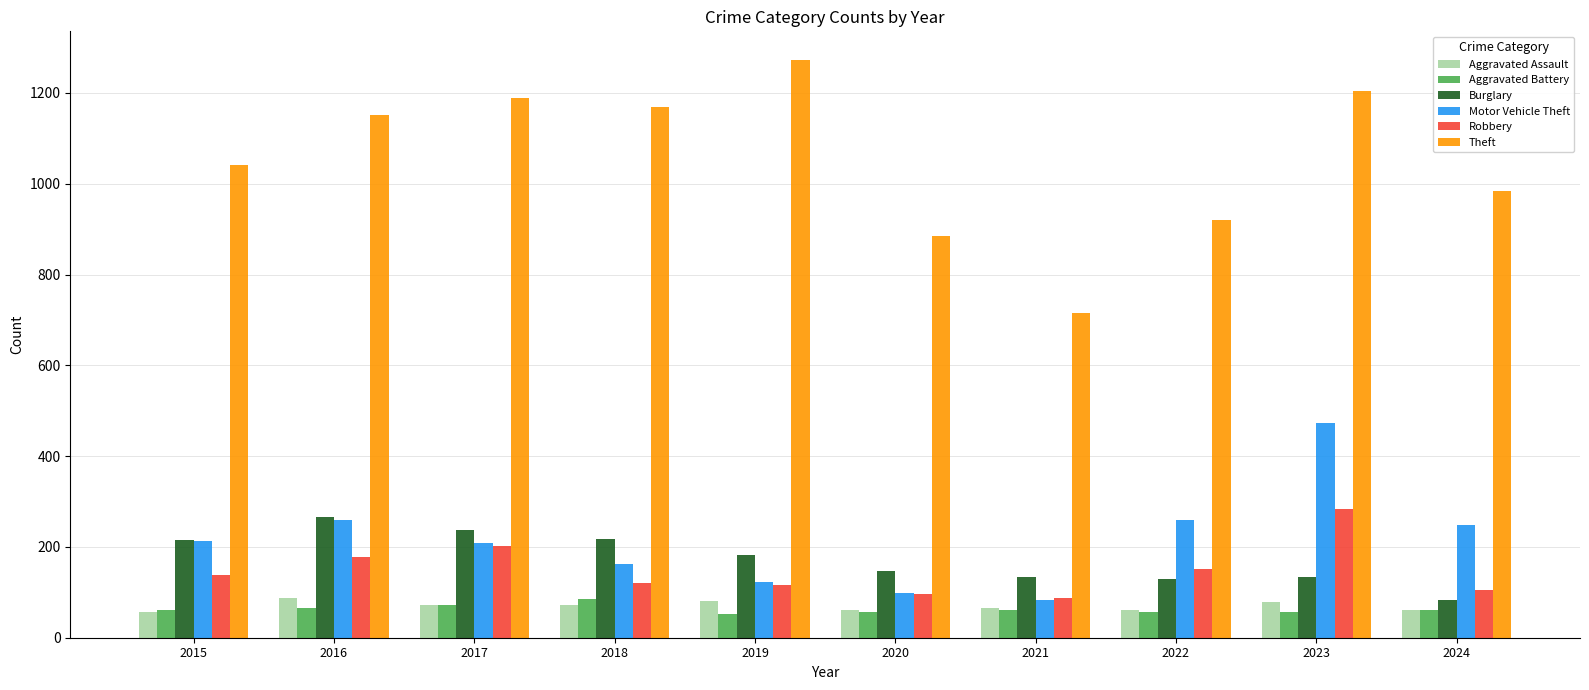

List the labels in order of Theft value, largest first.

2019, 2023, 2017, 2018, 2016, 2015, 2024, 2022, 2020, 2021